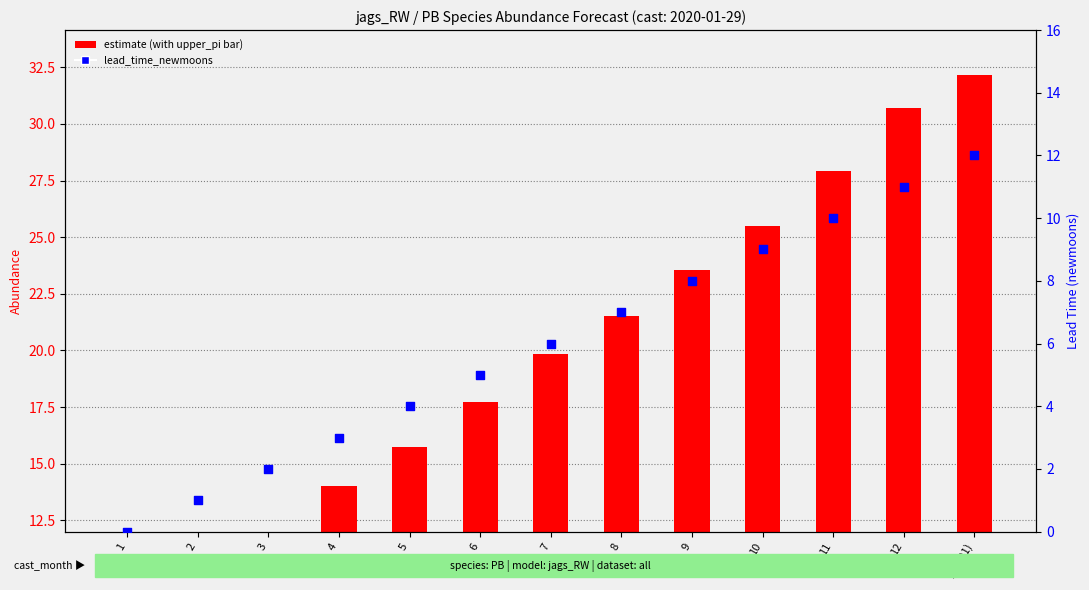

What is the total value across all series at 2?

4.2